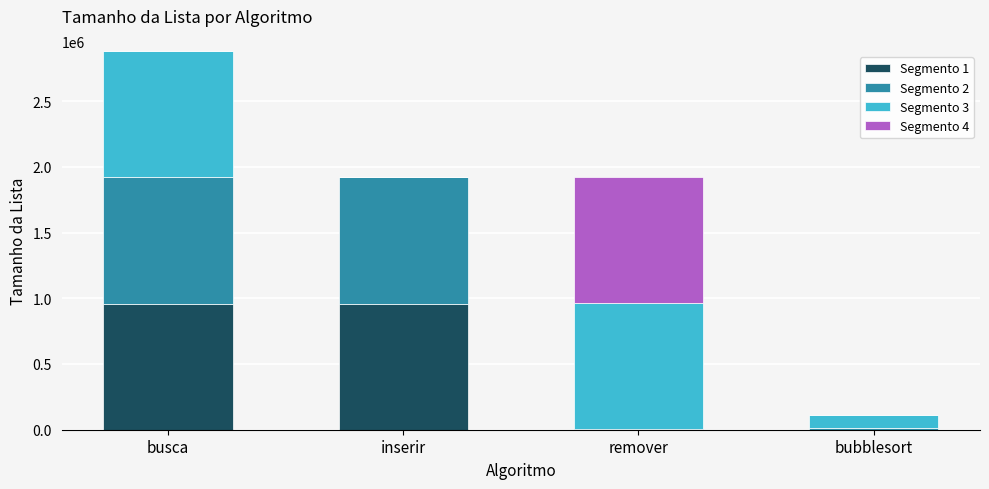

The Segmento 1 series shows 960000 at inserir. True or false?

True